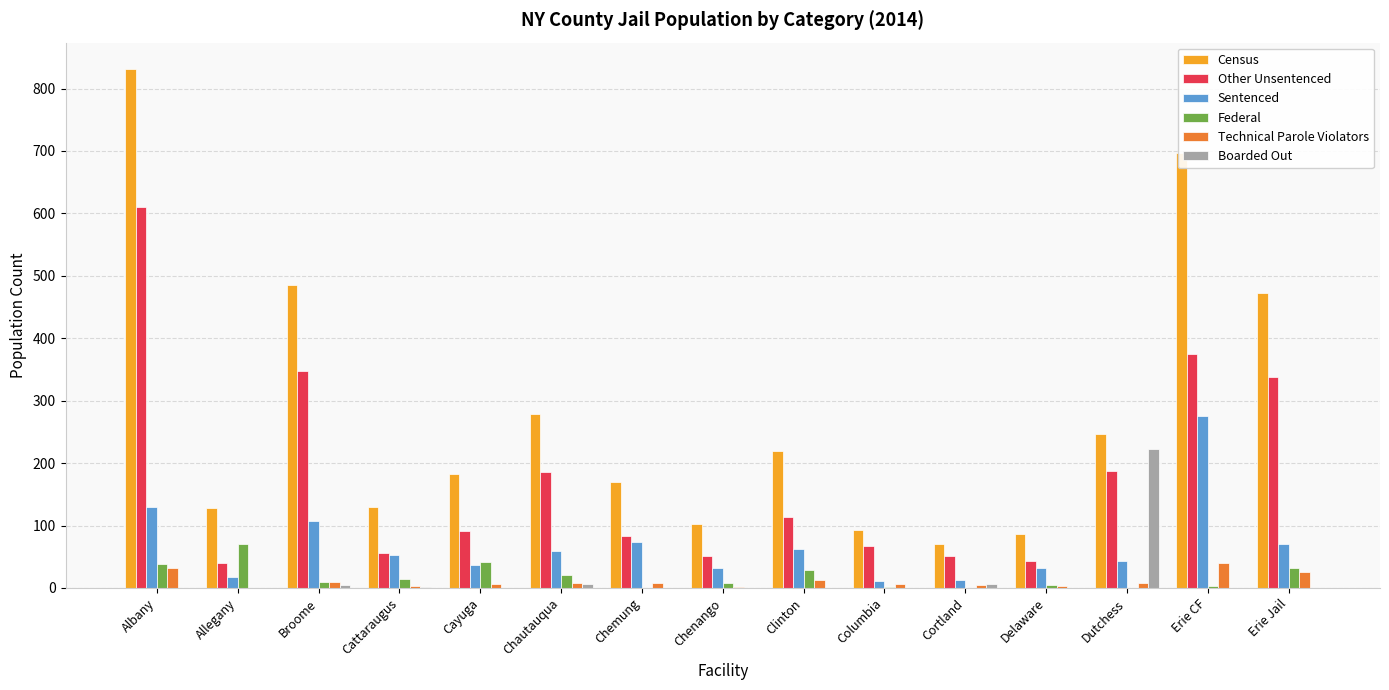

Between Albany and Cattaraugus, which series saw the biggest shift?

Census